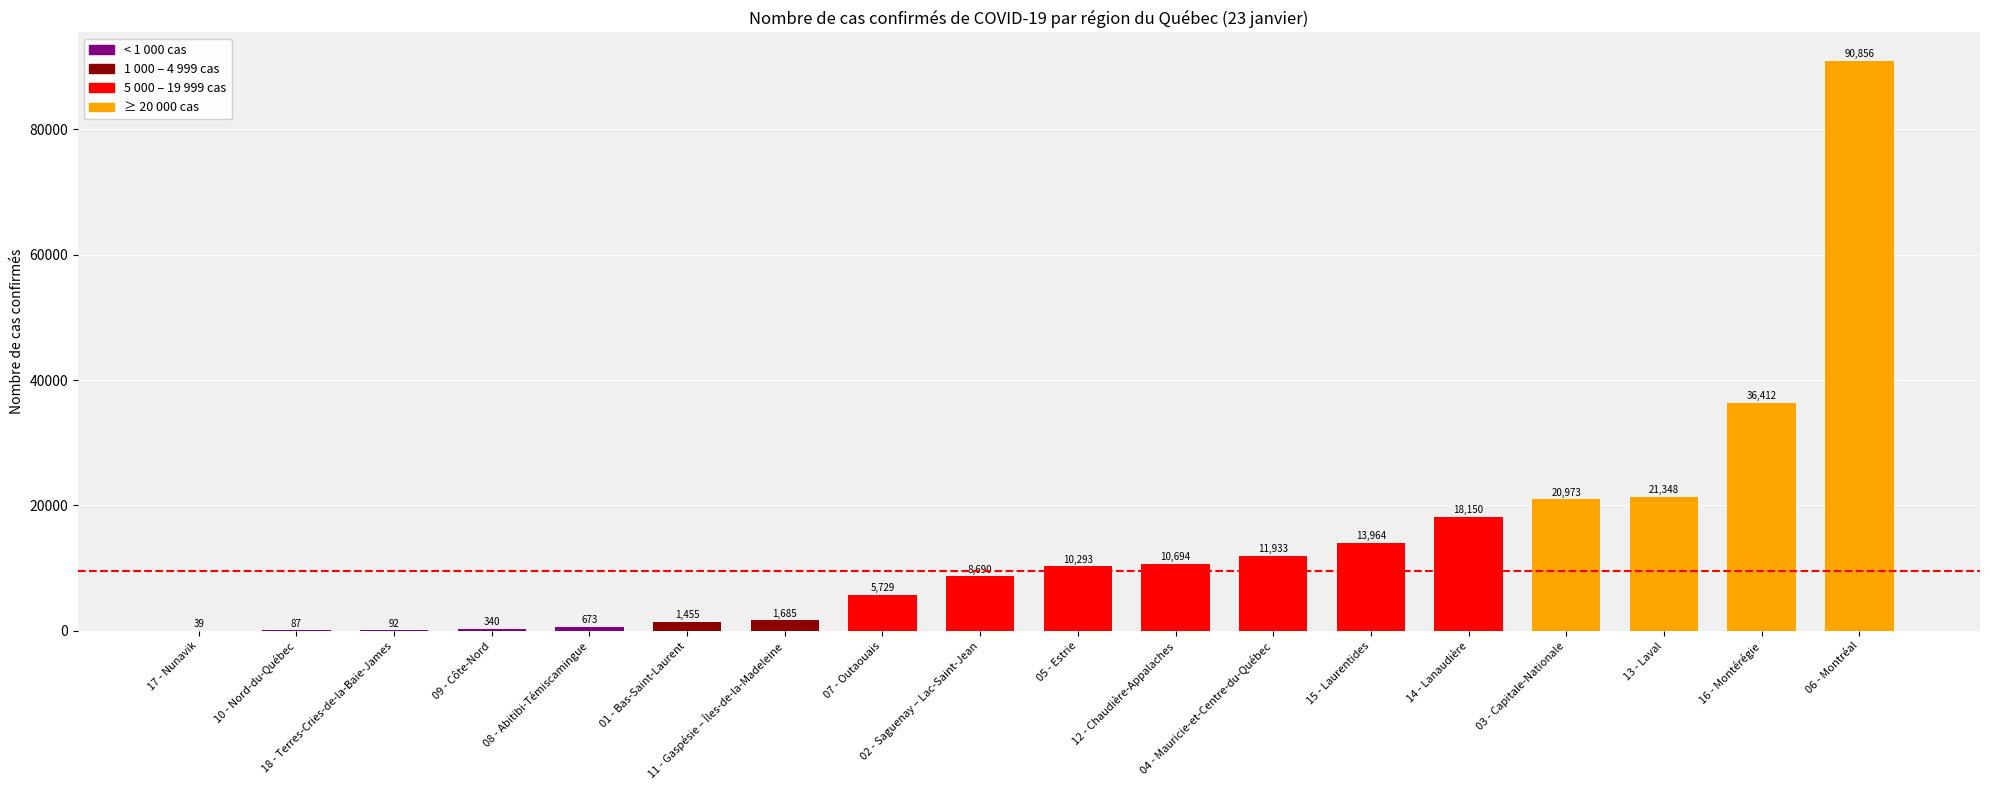

Read the value at 14 - Lanaudière.

18150